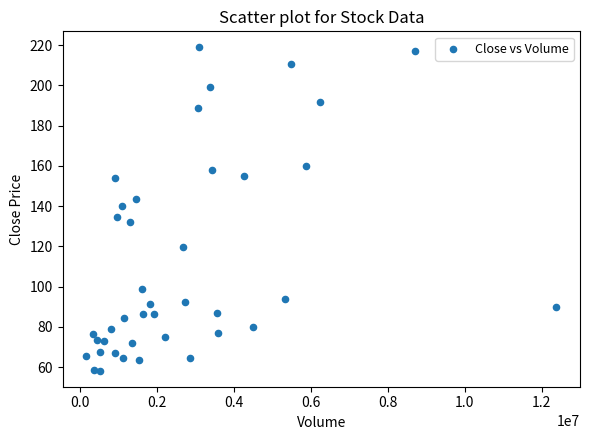

What is the range of Y values (max minus min)?

160.6